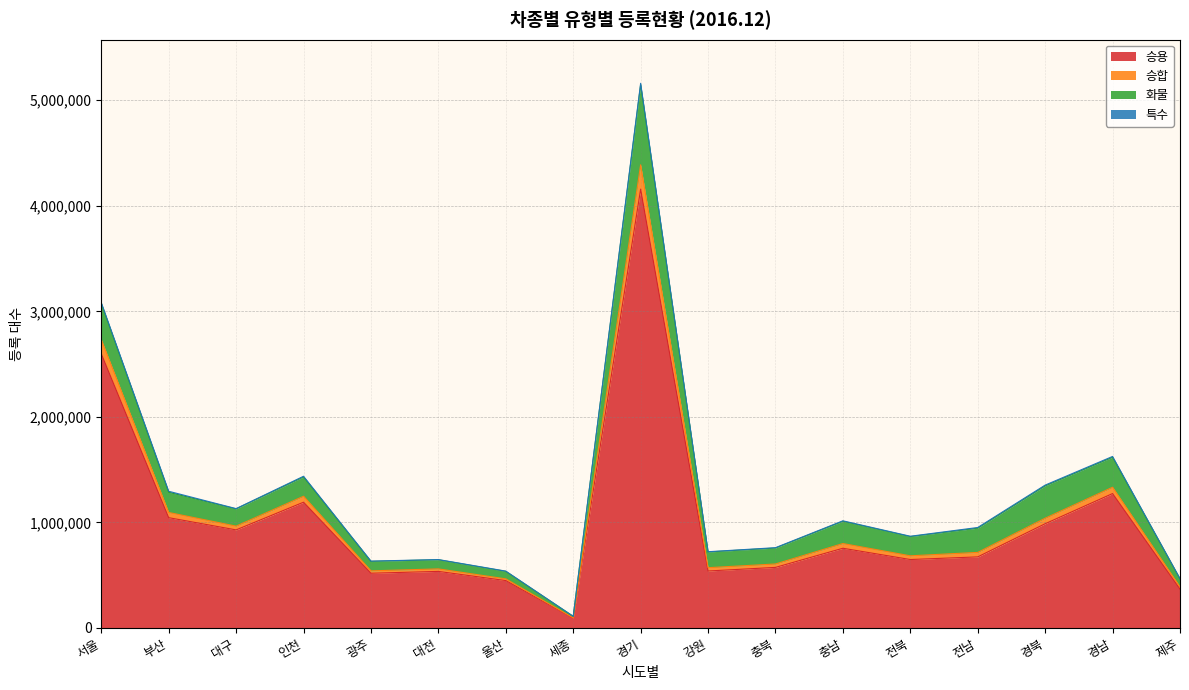

What is the difference between the maximum and minimum values in the 승용 series?

4065606